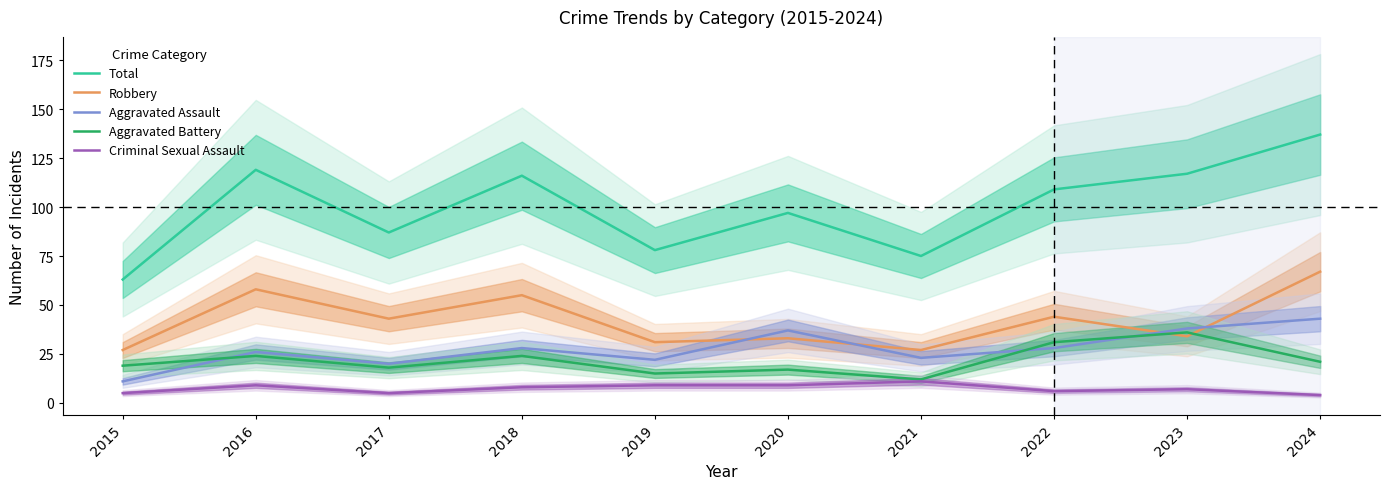

Between 2019 and 2022, which is larger?

2022